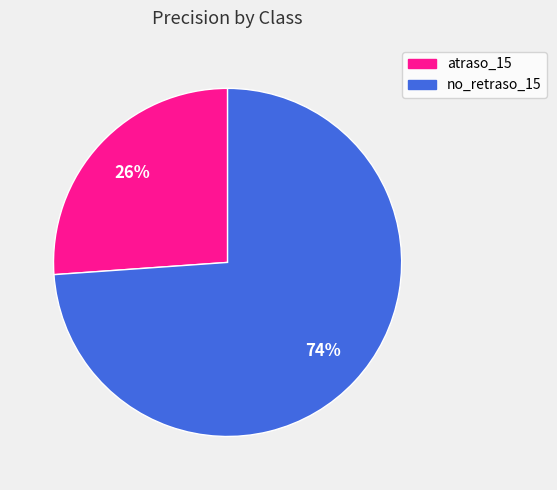

Is it true that no_retraso_15 is 74% of the pie?

True